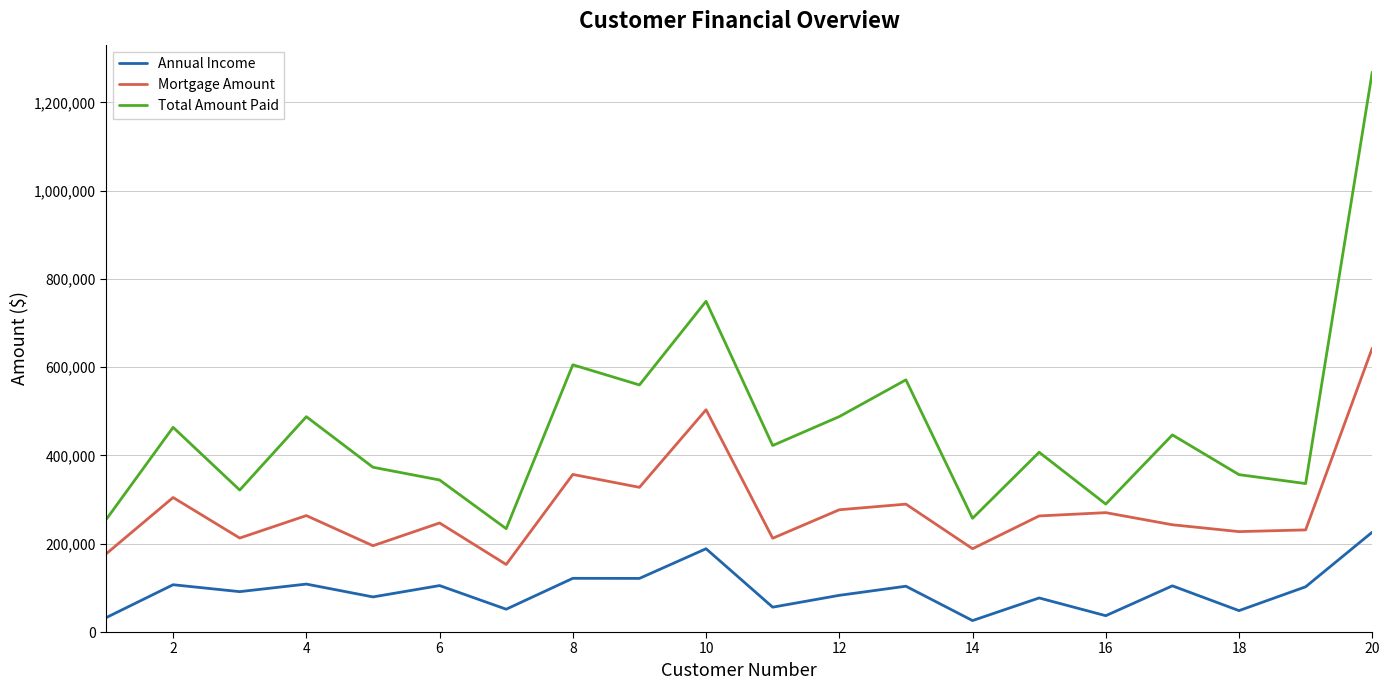

Which series has the largest total across all categories?

Total Amount Paid